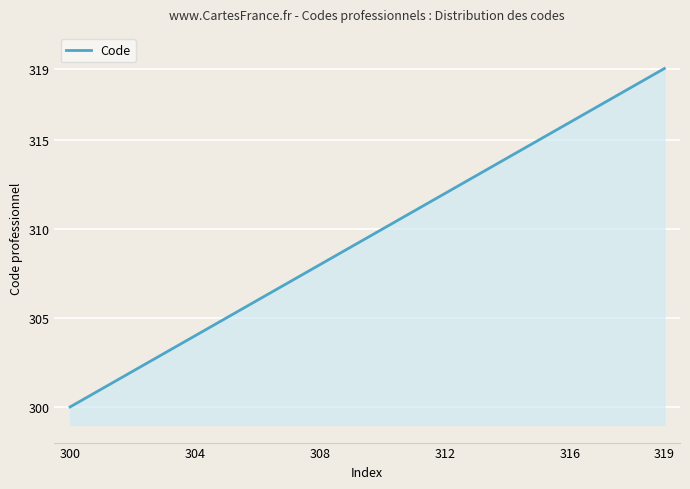

What is the greatest value displayed?

319.0